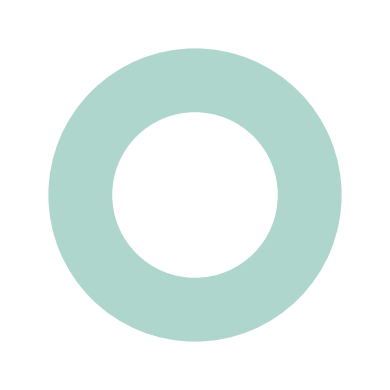

Which category has the biggest portion of the pie?

ZS4